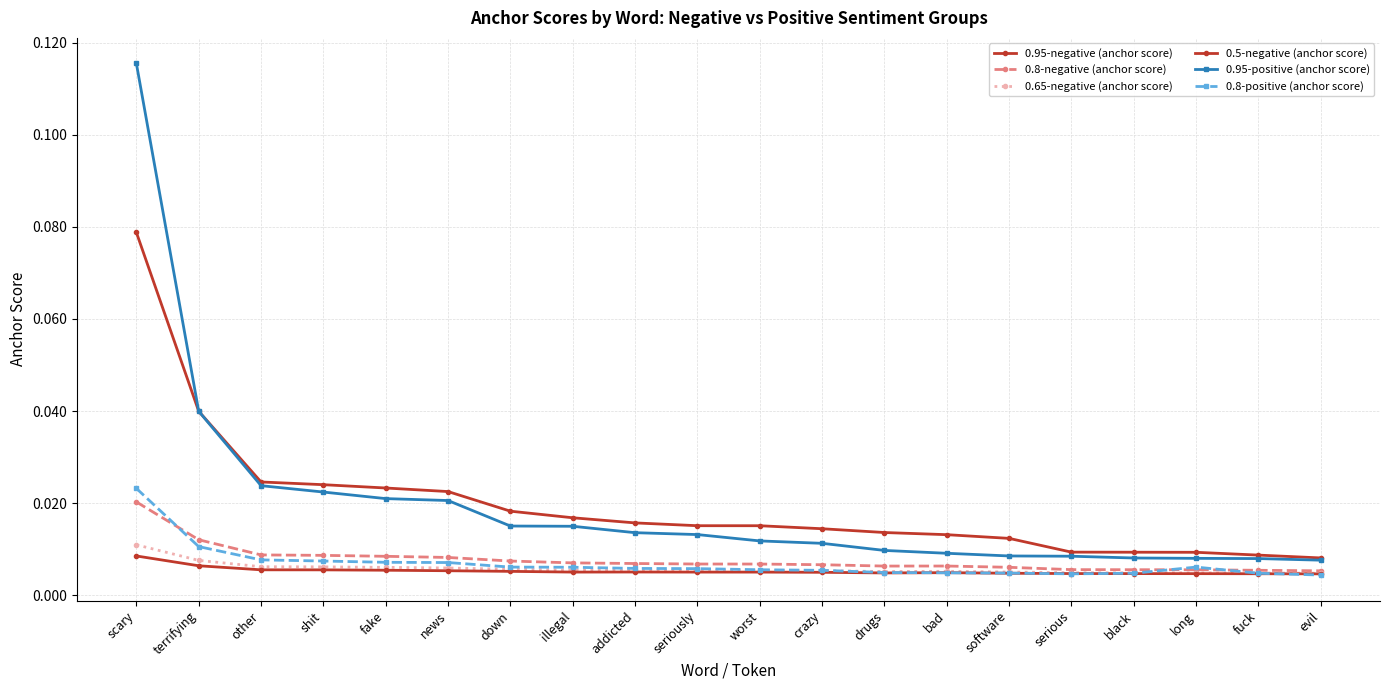

Is this an area chart (filled region under the line)?

No